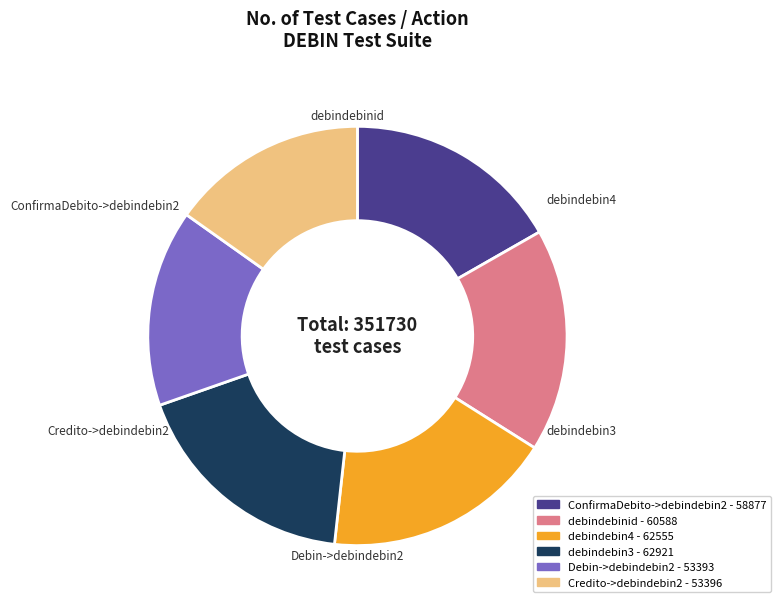

Is there any slice that represents more than half of the pie?

No